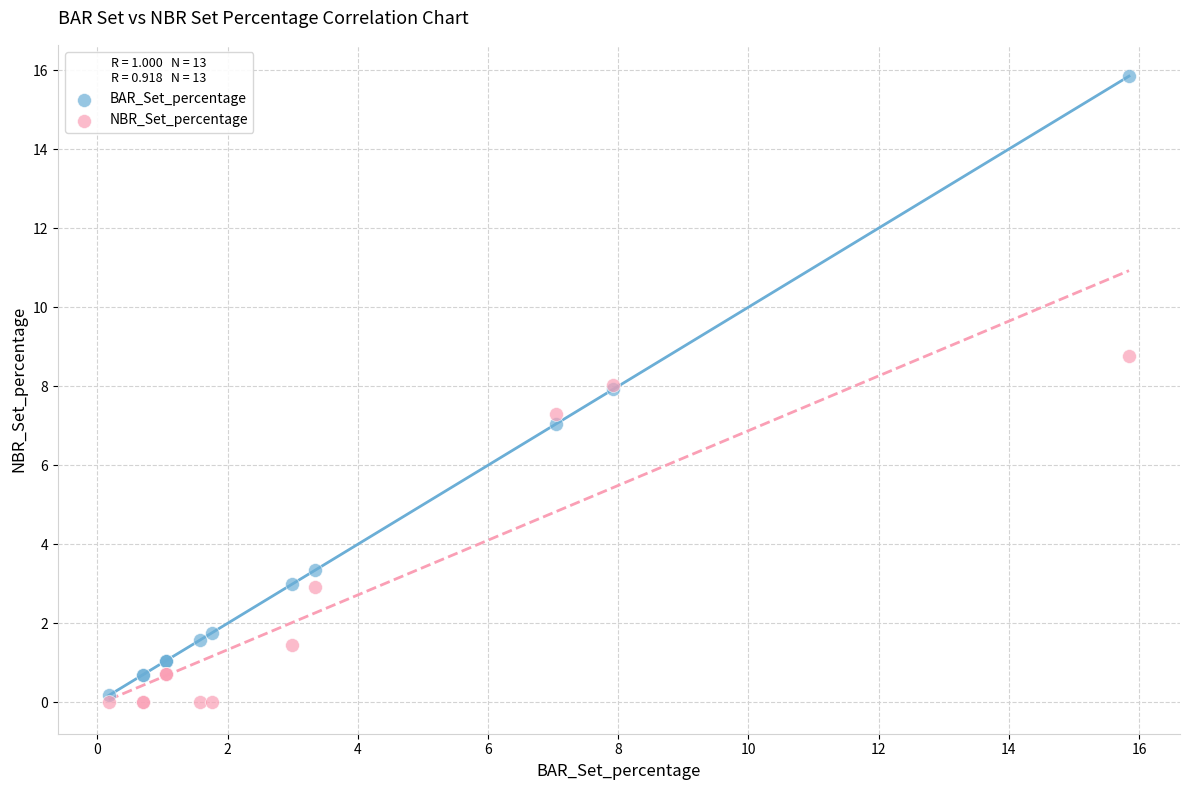

In the NBR_Set_percentage series, what Y value is closest to 4?

2.9